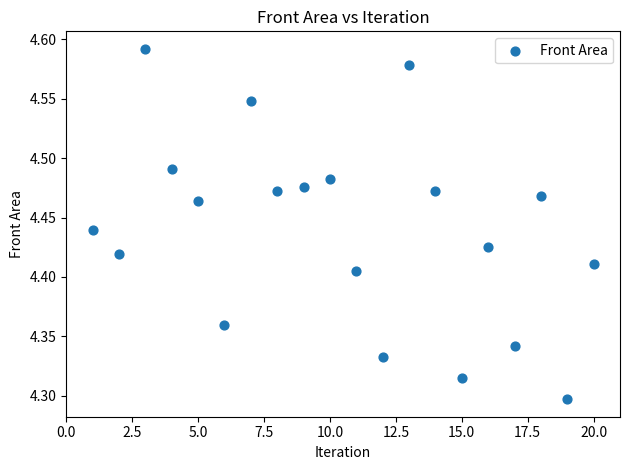

What is the range of X values (max minus min)?

19.0